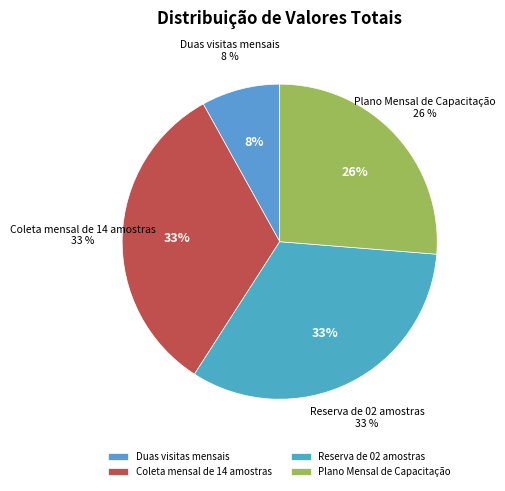

True or false: Coleta mensal de 14 amostras accounts for 33% of the total.

True